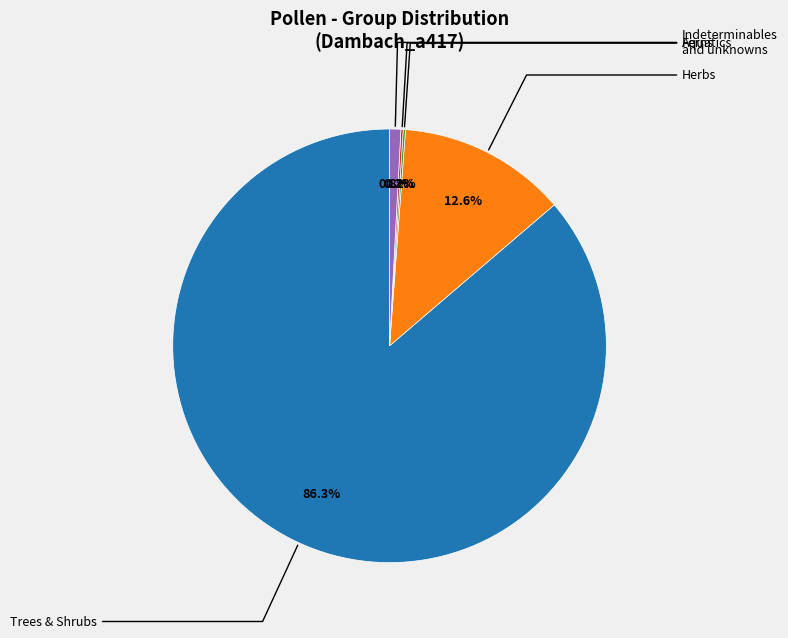

Does any single category account for the majority?

Yes